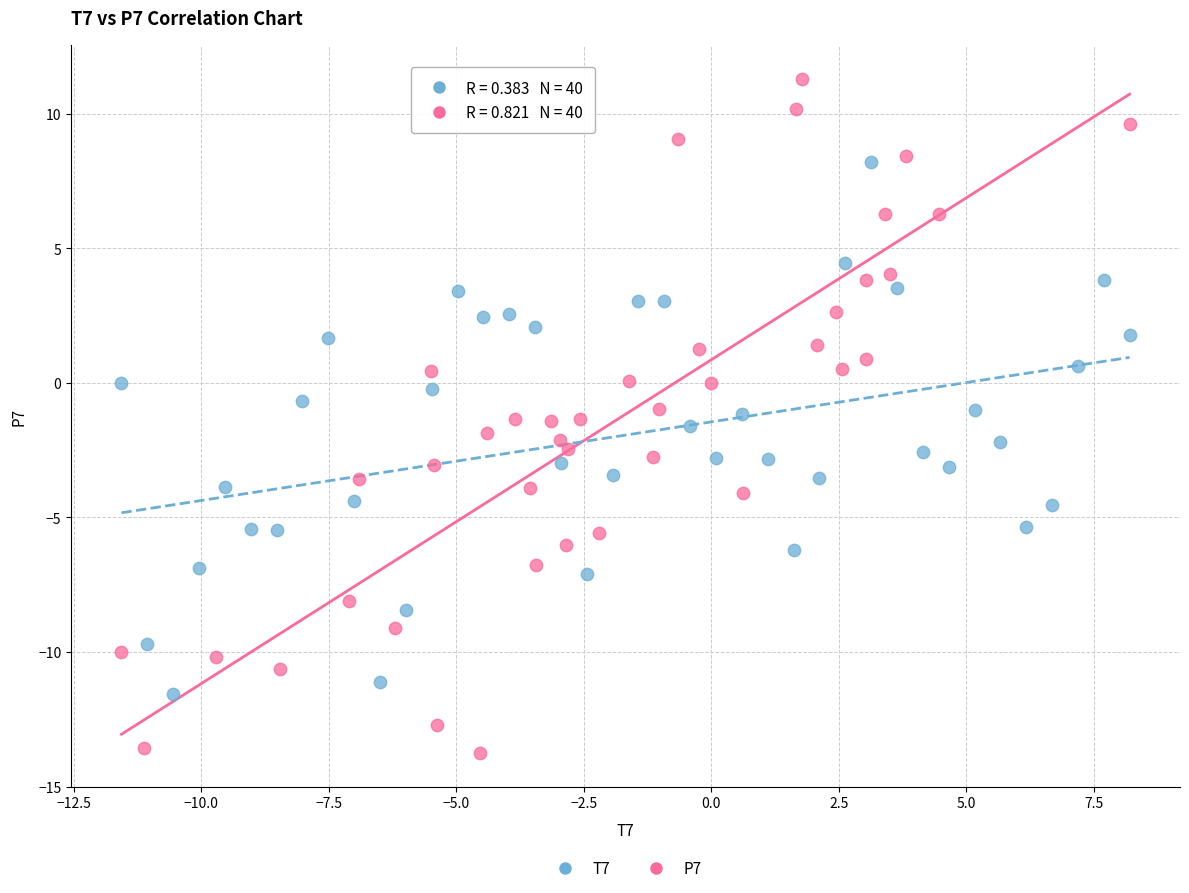

Which series reaches the minimum Y coordinate?

P7